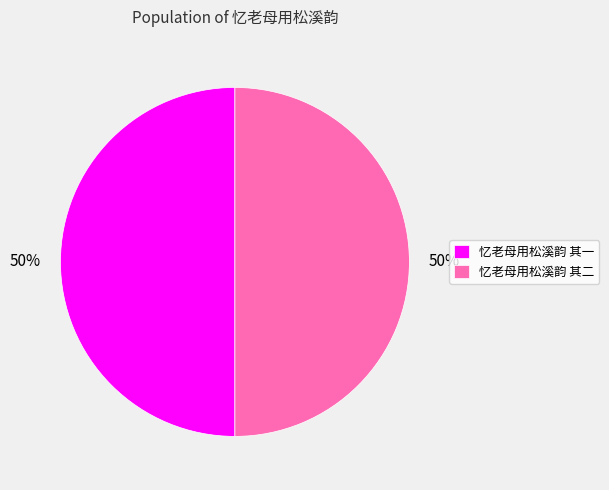

Is it true that 忆老母用松溪韵 其一 is 50% of the pie?

True